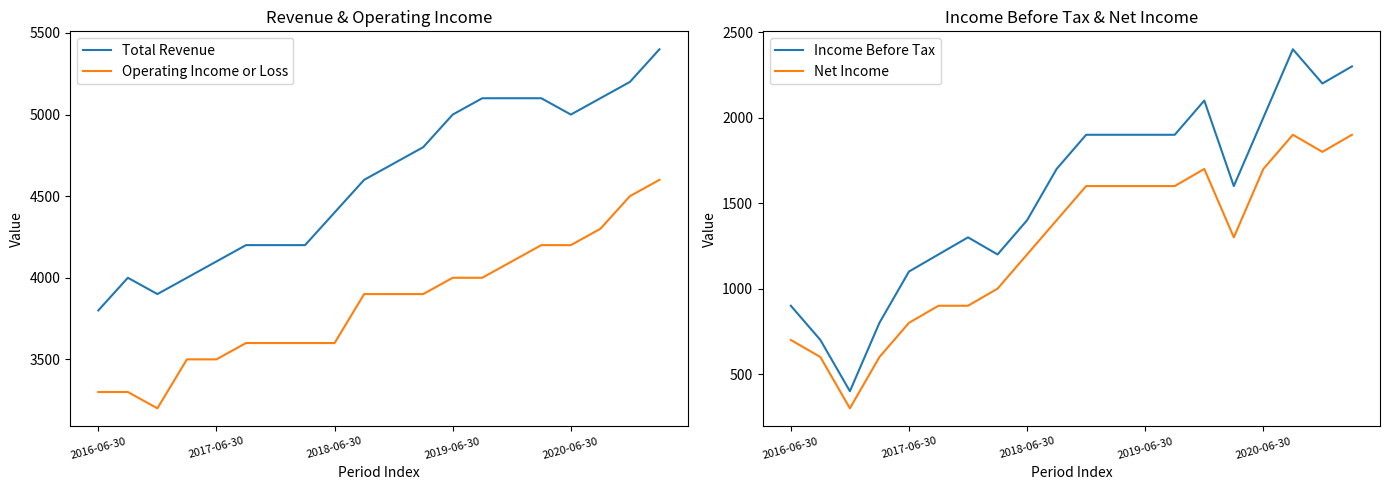

Between 9 and 7, which is larger?

9